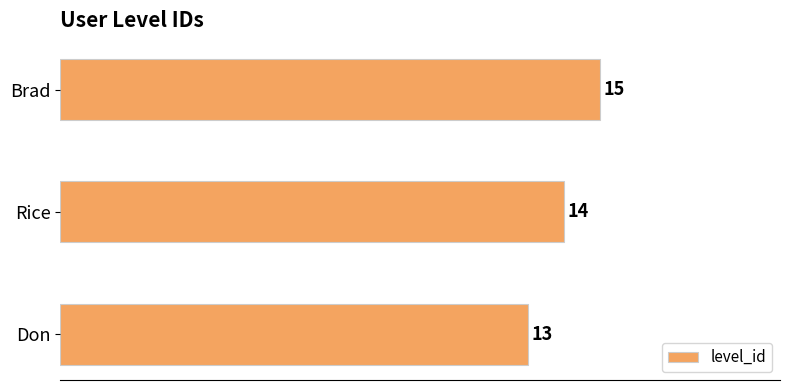

What is the ratio of the value at Brad to the value at Rice?

1.1